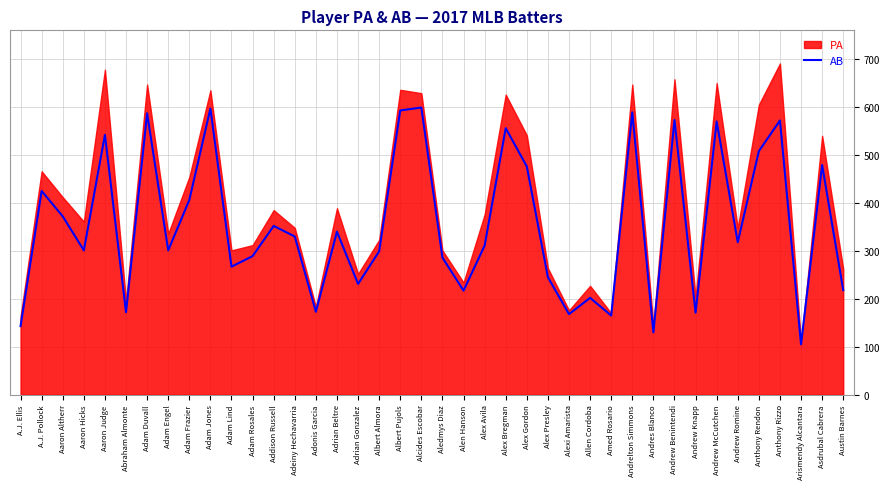

What is the highest value of the AB series?

599